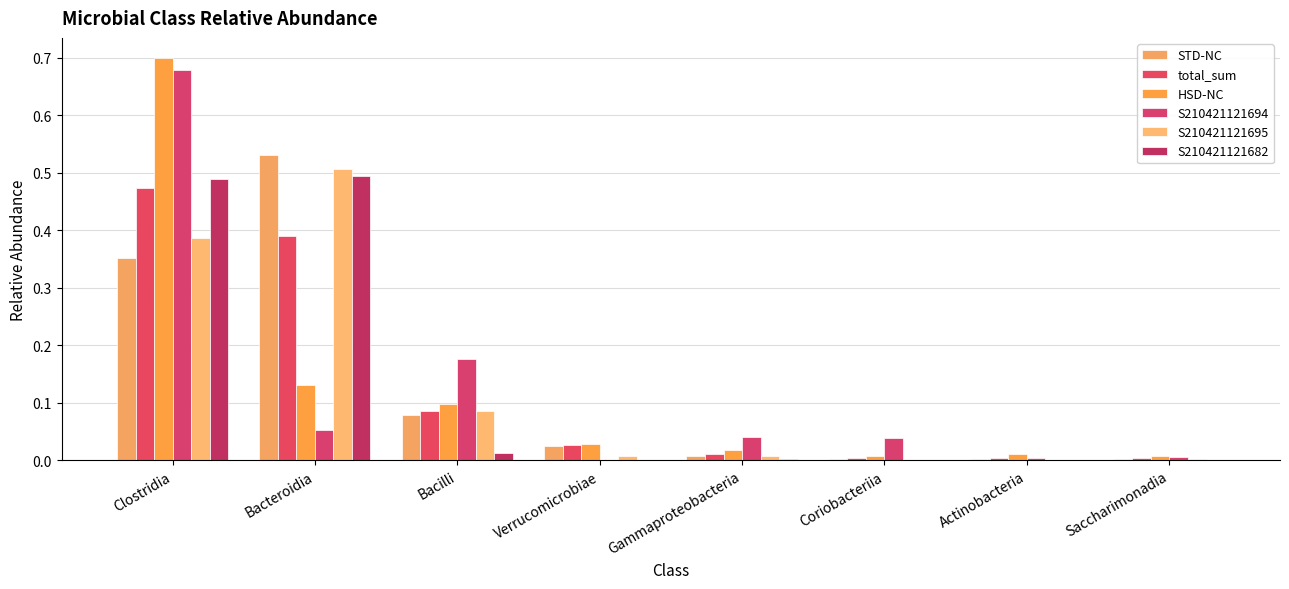

Is the value of HSD-NC at Actinobacteria greater than the value of S210421121682 at Actinobacteria?

Yes